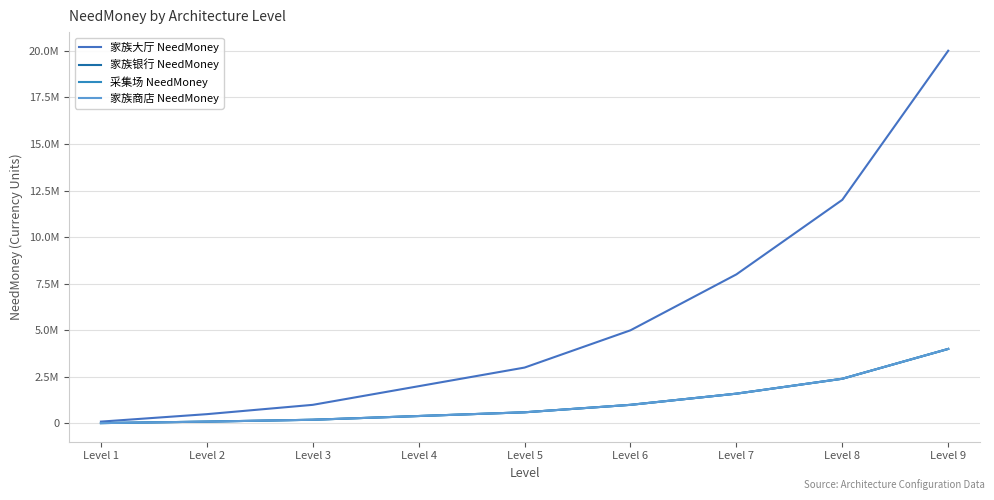

List the labels in order of 家族商店 NeedMoney value, smallest first.

Level 1, Level 2, Level 3, Level 4, Level 5, Level 6, Level 7, Level 8, Level 9